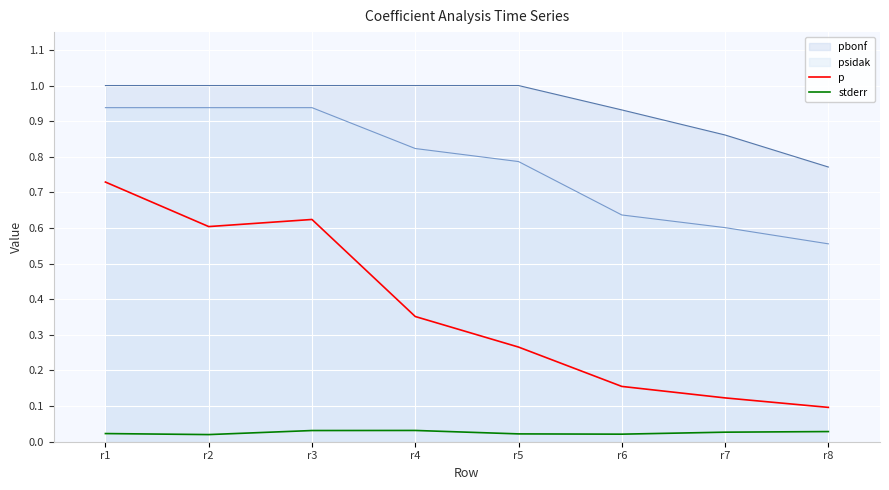

In stderr, how many points are higher than both neighbors (excluding endpoints)?

1